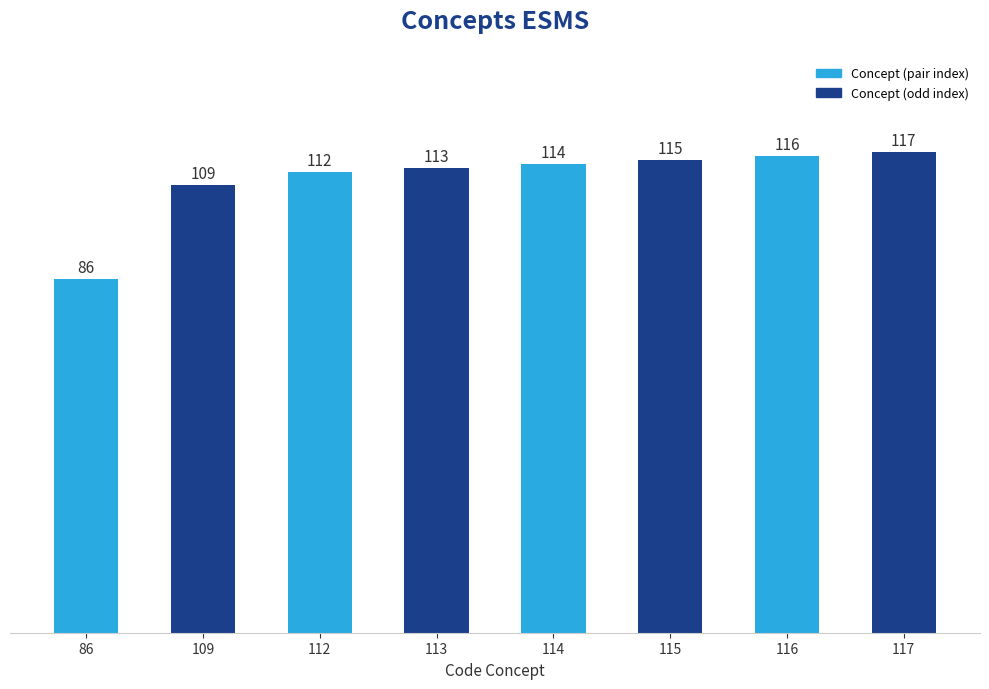

What is the value of the 6th bar from the left?

115